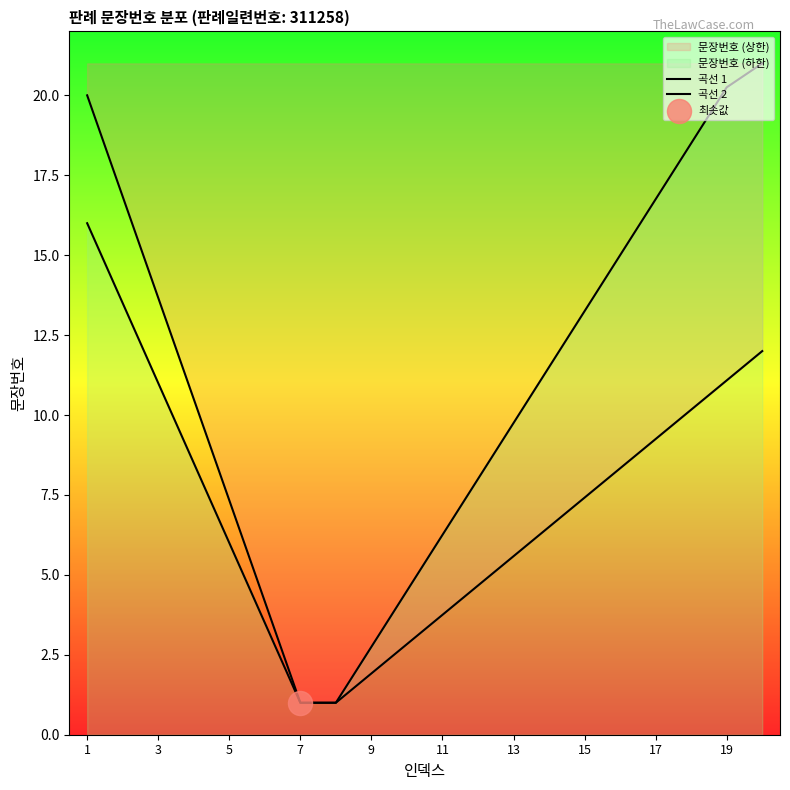

Which series reaches the maximum Y coordinate?

곡선 2